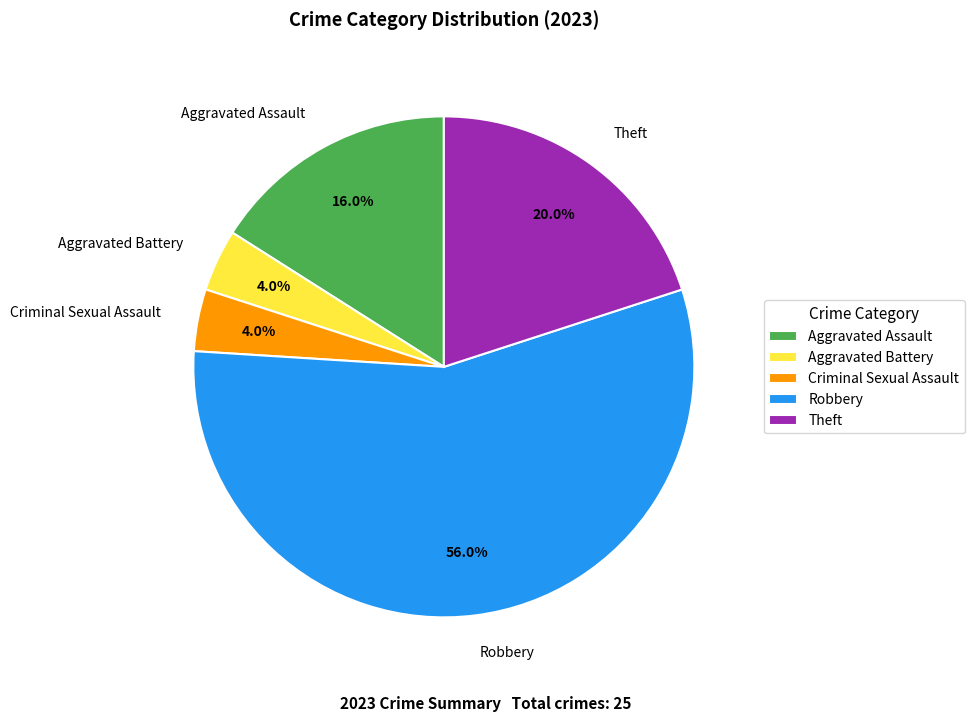

What portion of the pie excludes Robbery?

44.0%